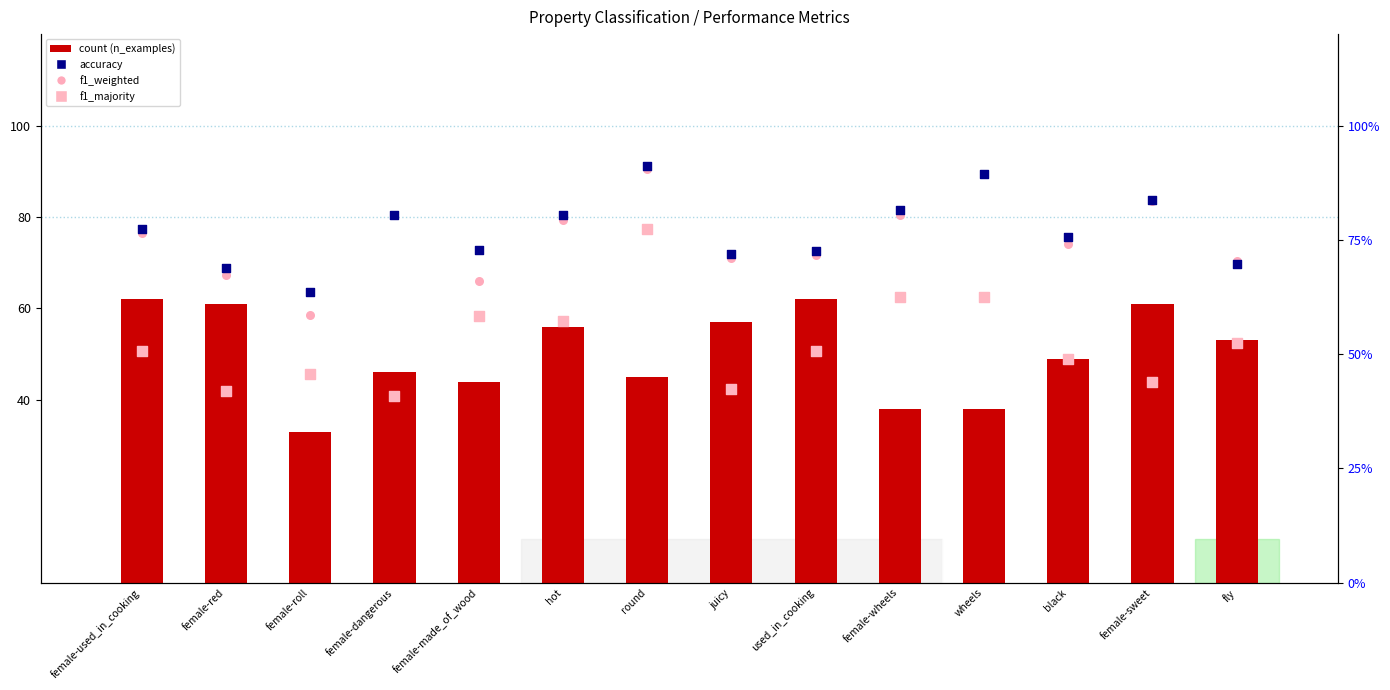

Is the value of count at fly greater than the value of value, f1_majority at juicy?

Yes